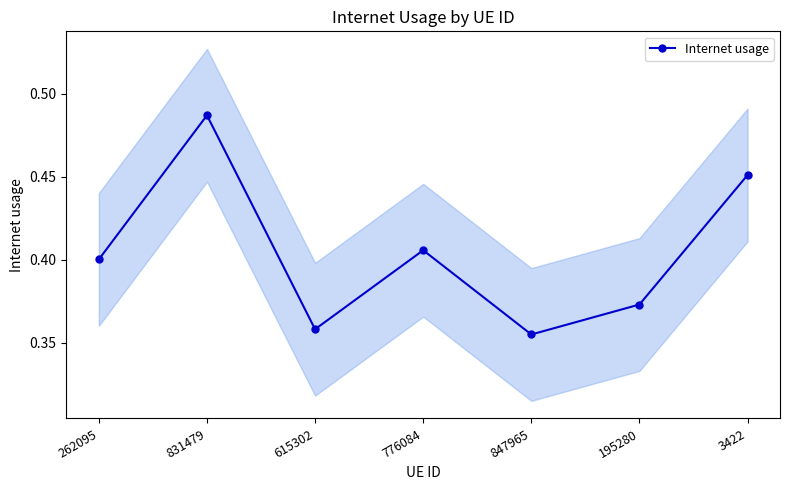

List the labels in order of value, largest first.

831479, 3422, 776084, 262095, 195280, 615302, 847965